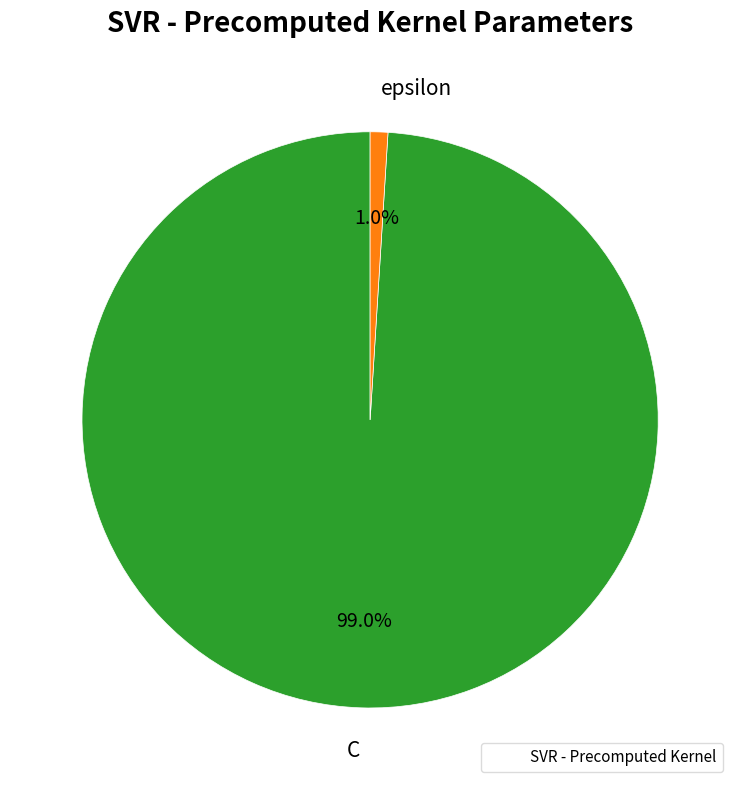

Which slice is the largest?

C